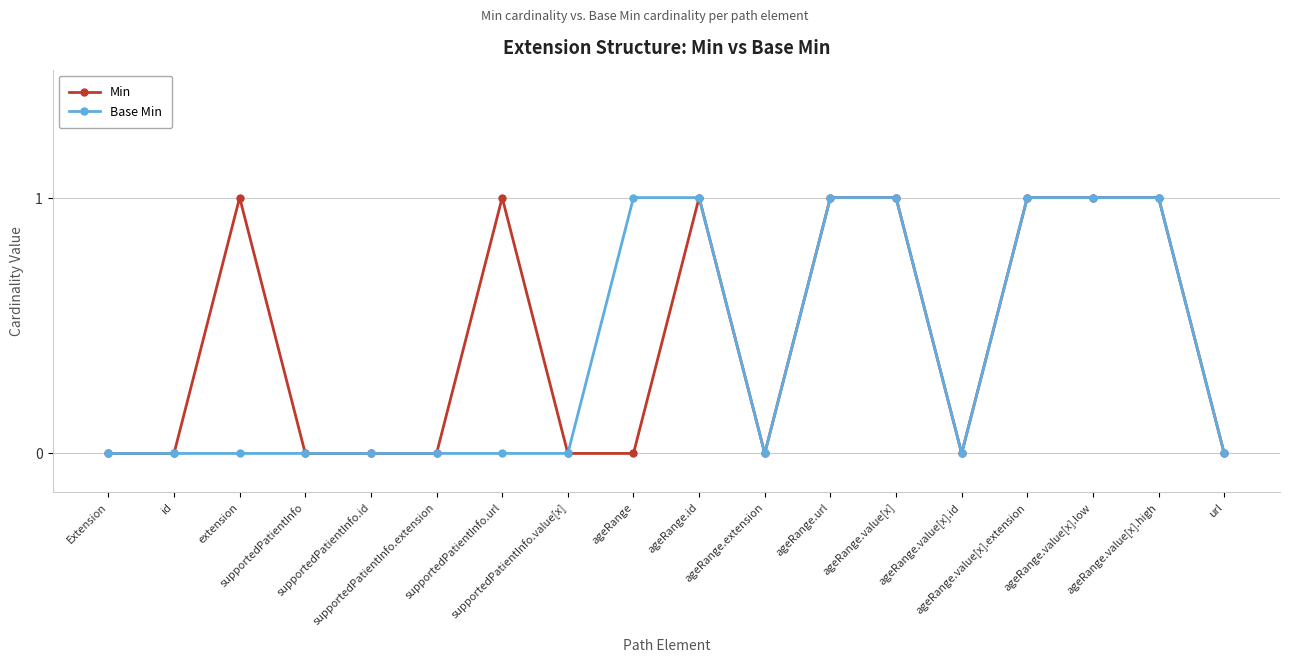

True or false: Base Min and Min cross at least once.

False